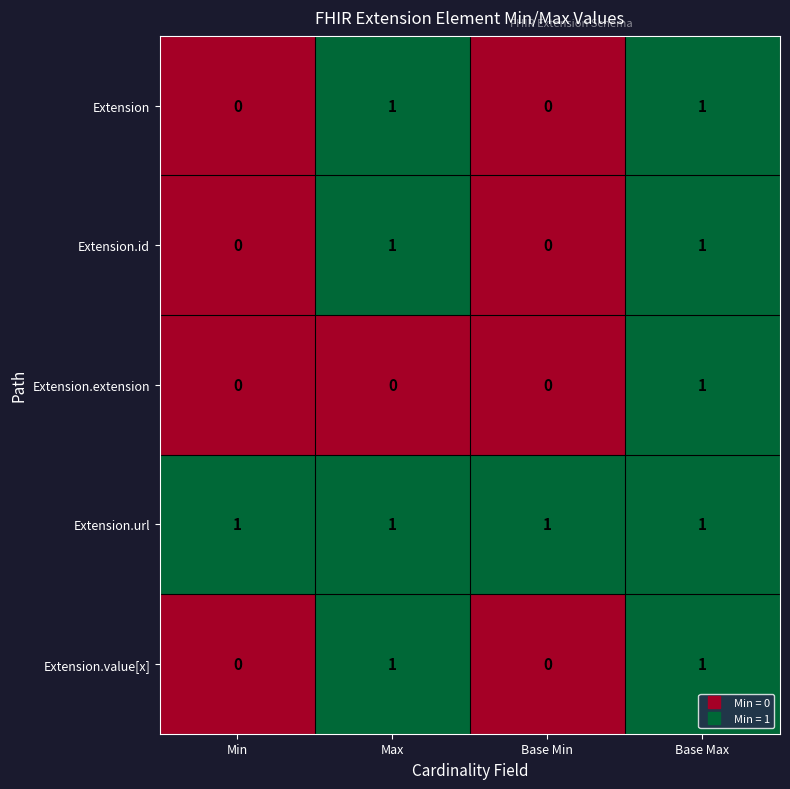

True or false: Extension.value[x] has a value of 0 at Base Min.

True